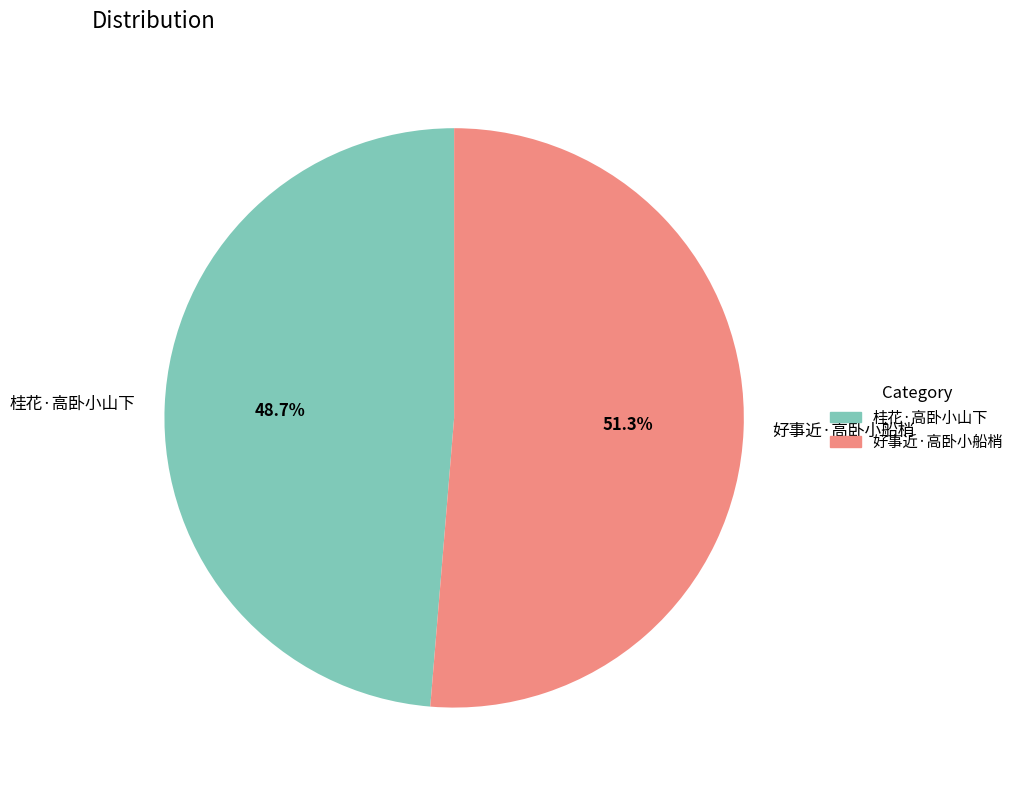

Between 好事近·高卧小船梢 and 桂花·高卧小山下, which is larger?

好事近·高卧小船梢